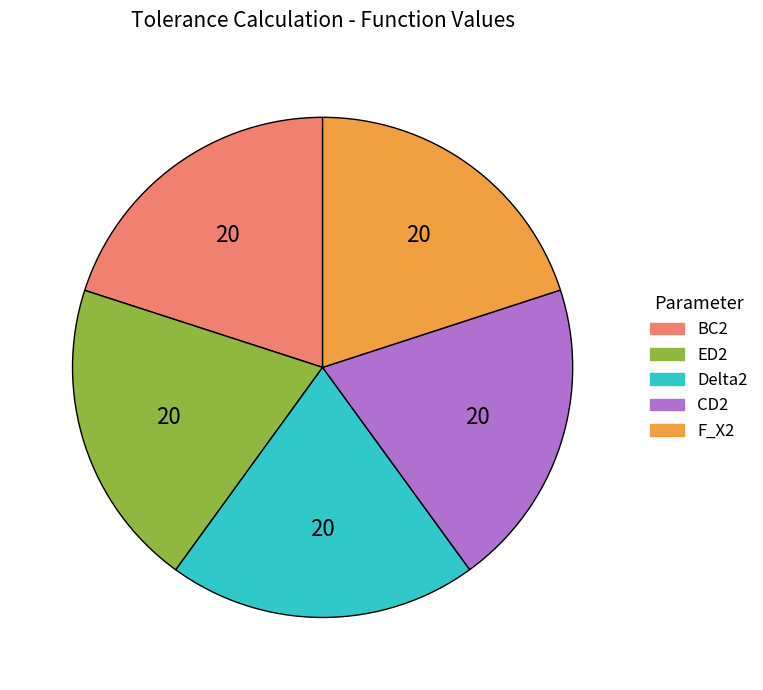

Do BC2 and Delta2 together represent more than half of the pie?

No